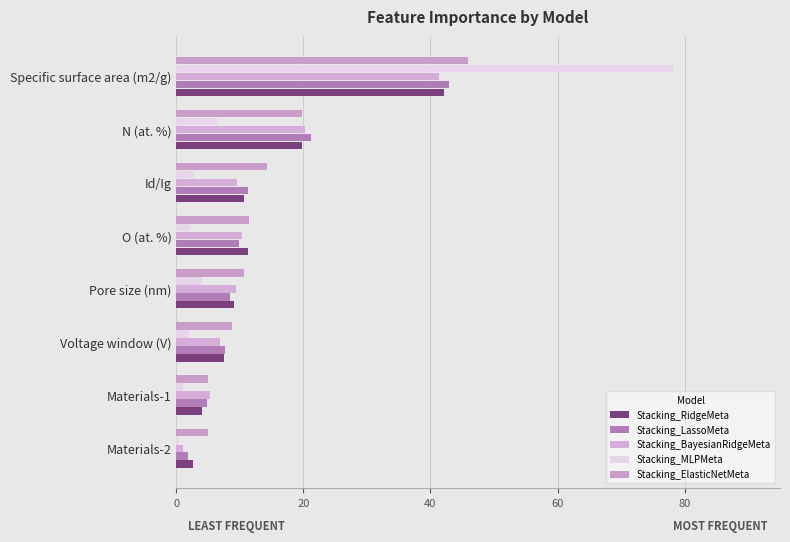

Which series has the largest total across all categories?

Stacking_ElasticNetMeta